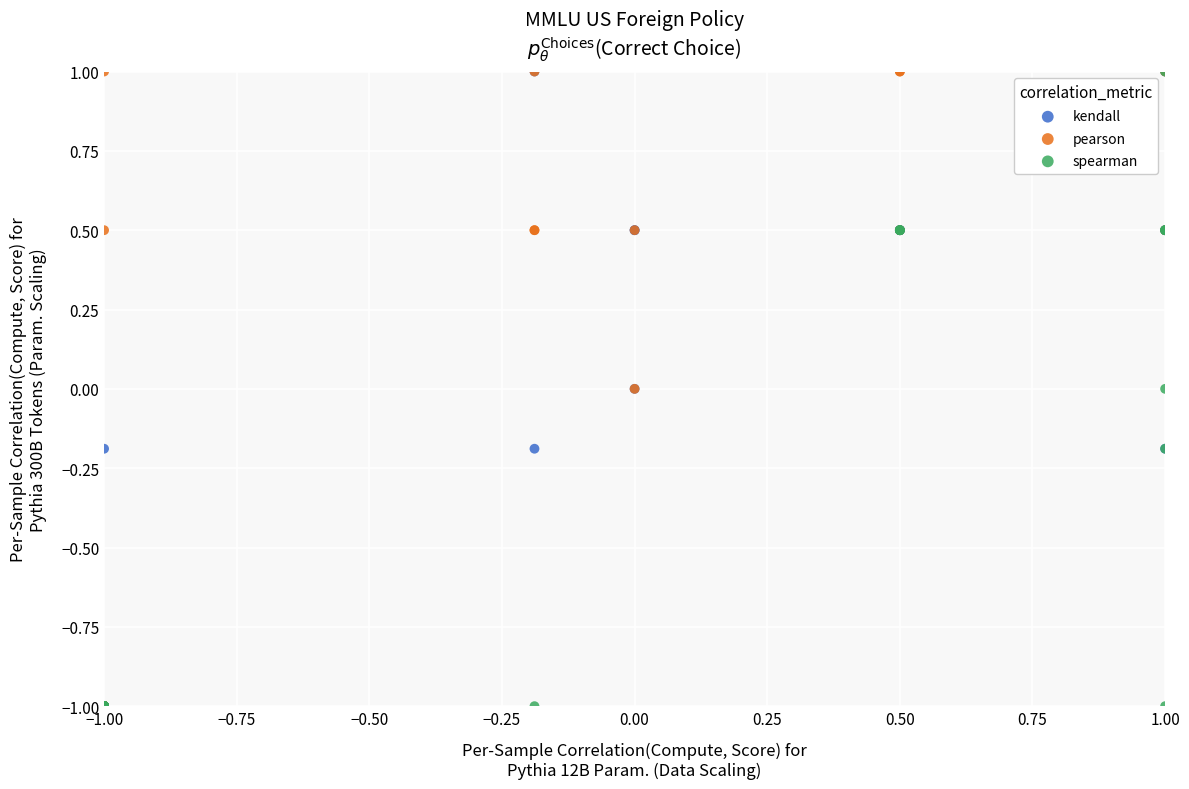

What are all the series names shown in the legend?

kendall, pearson, spearman